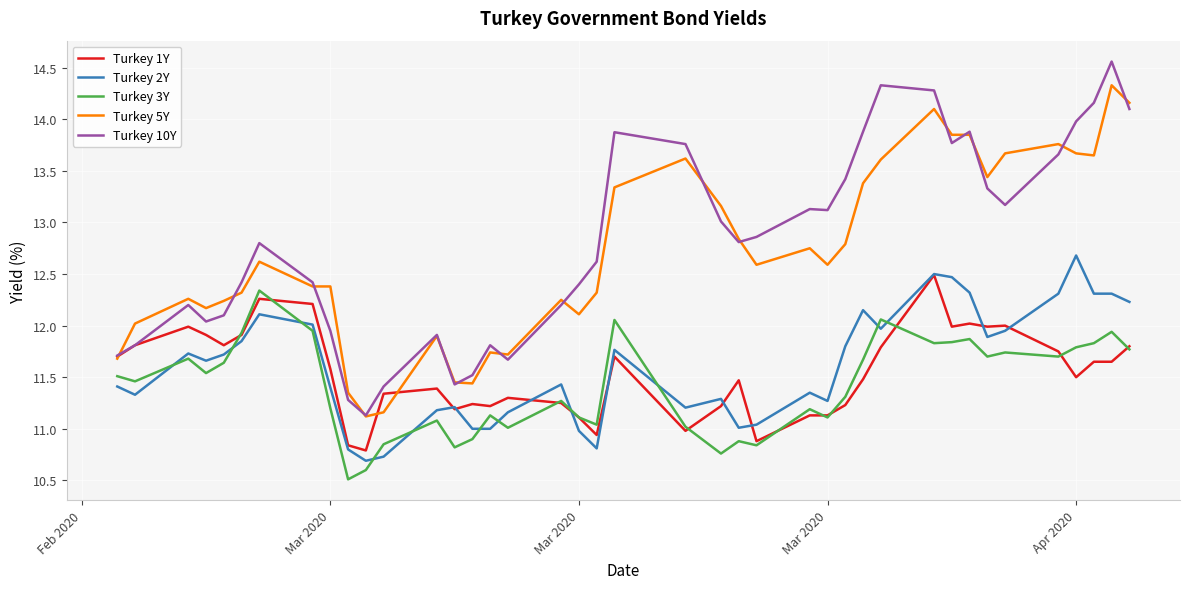

What is the greatest value displayed?

14.6